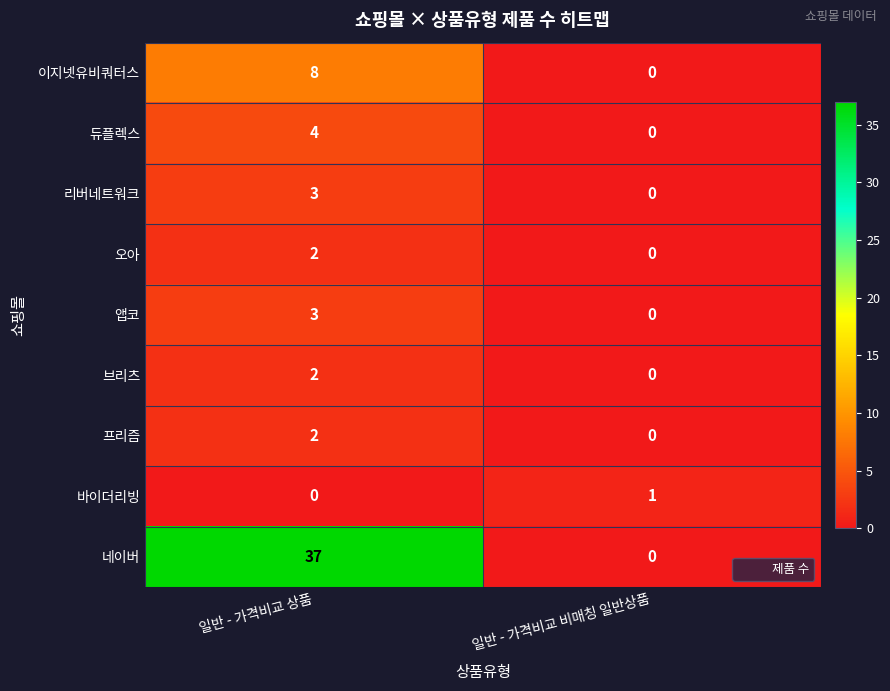

What is the maximum value shown in the chart?

37